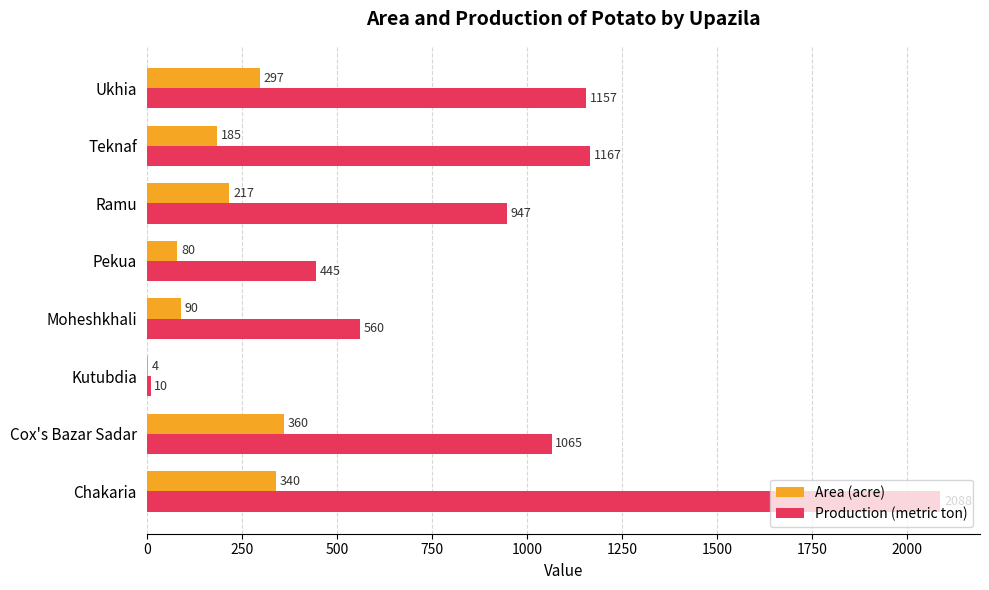

Which series has the largest total across all categories?

Production (metric ton)